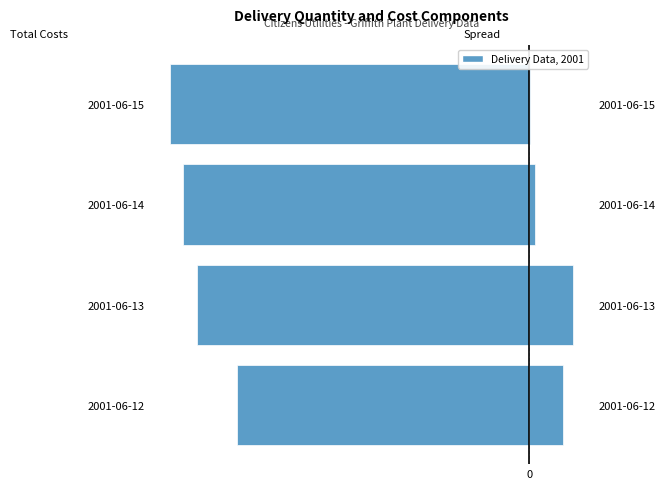

How many data points in Total costs (scaled) are above -10050?

1